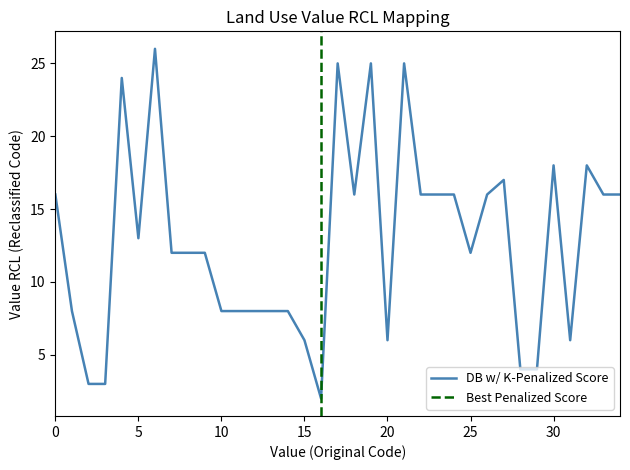

What is the maximum value shown in the chart?

26